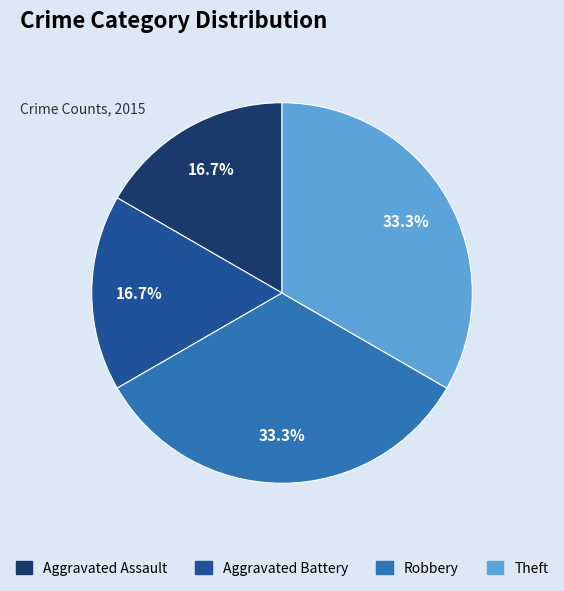

Count the number of slices in the pie.

4